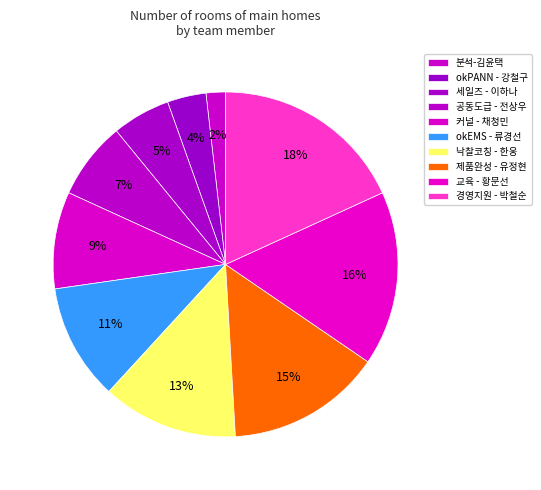

Count the number of slices in the pie.

10